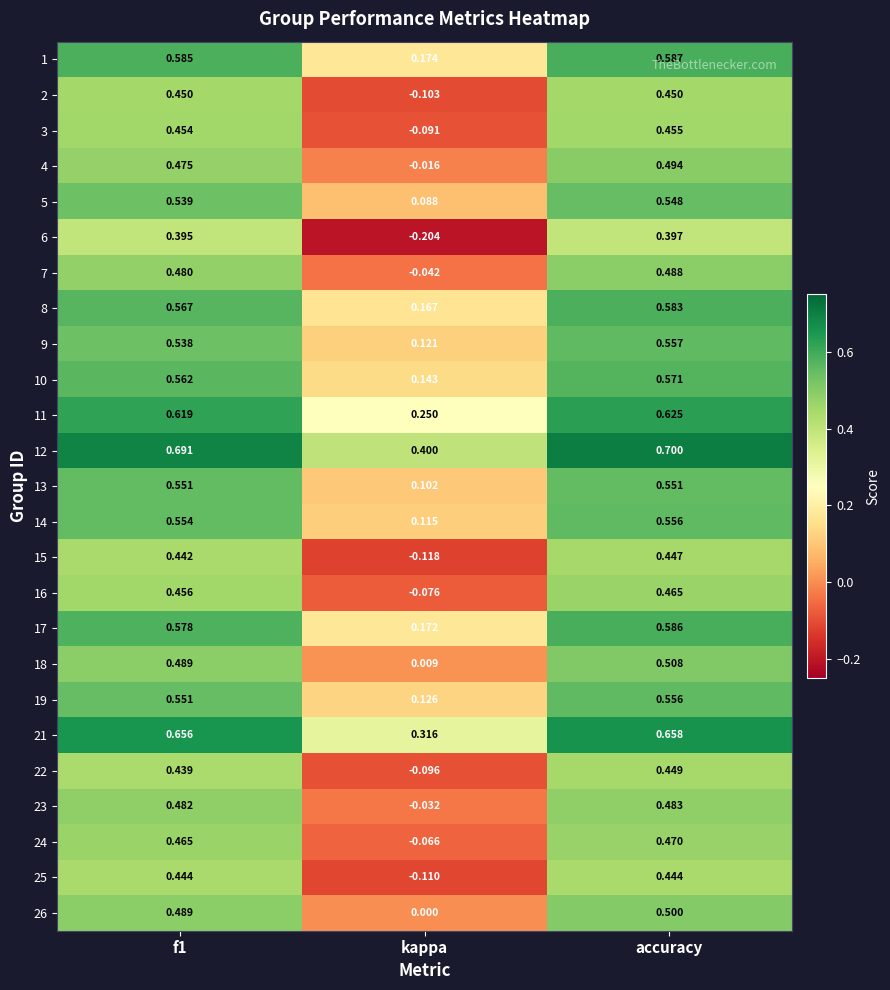

What is the maximum value shown in the chart?

0.7